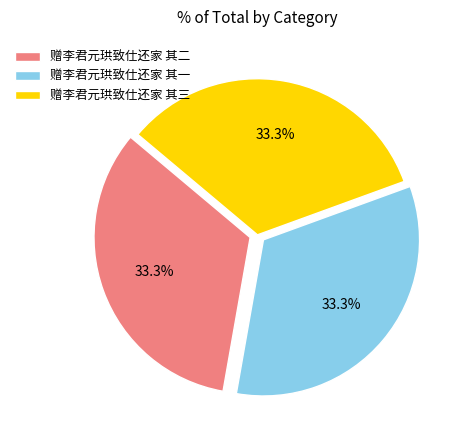

How many segments does this pie chart have?

3